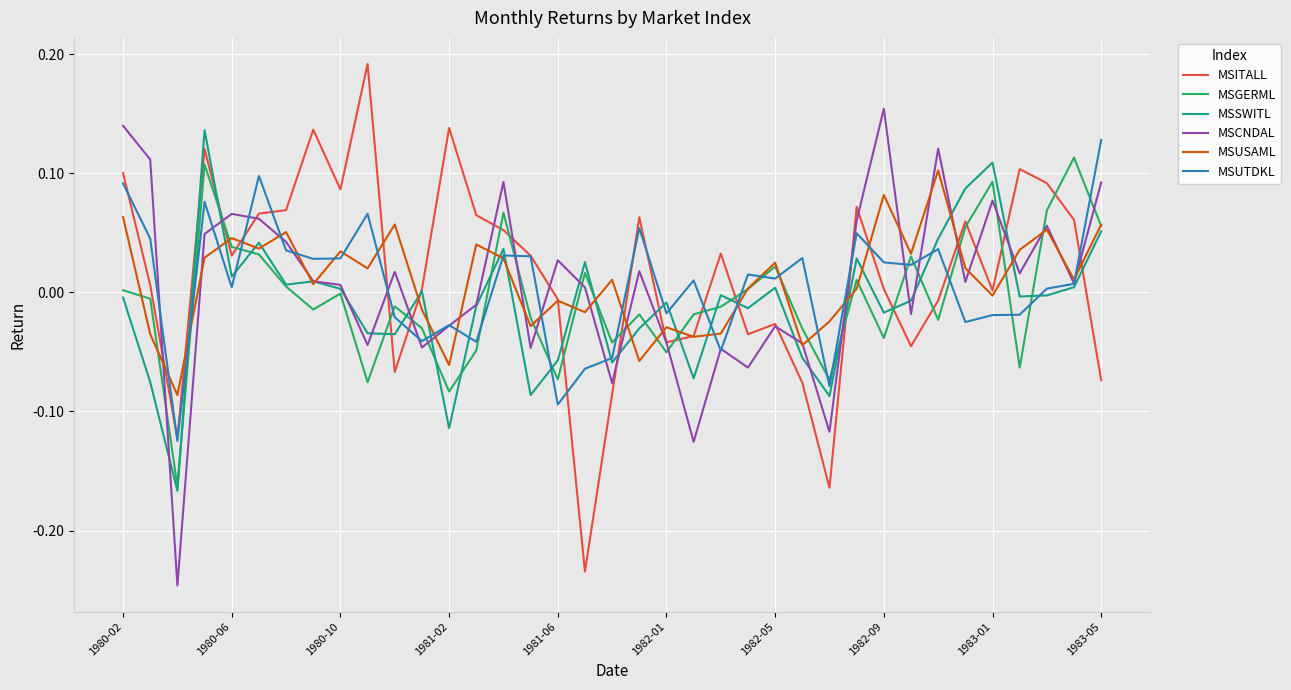

At how many categories does at least one series exceed 0?

34